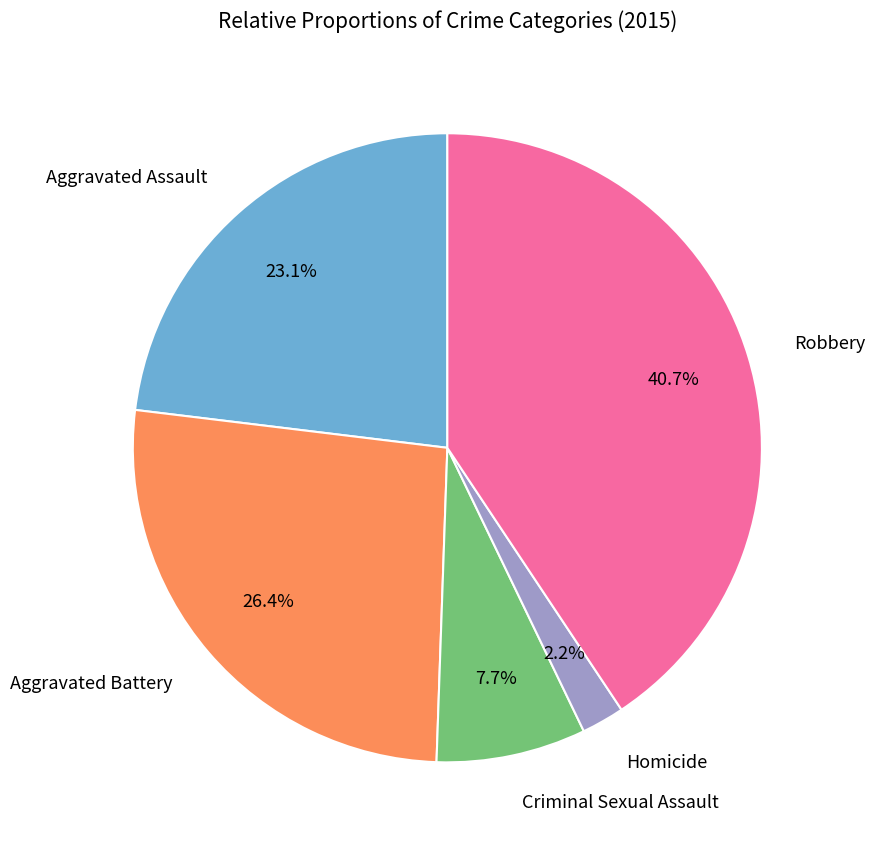

Does any single category account for the majority?

No